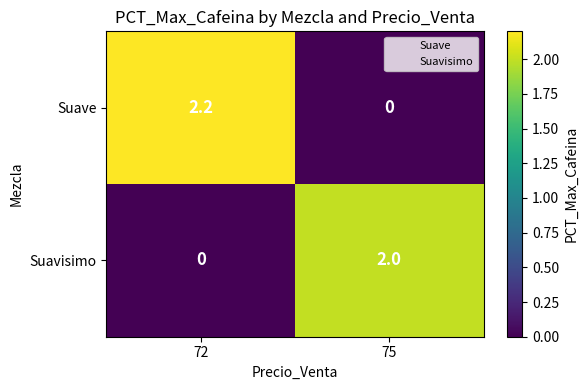

List the labels in order of Suavisimo value, largest first.

75, 72